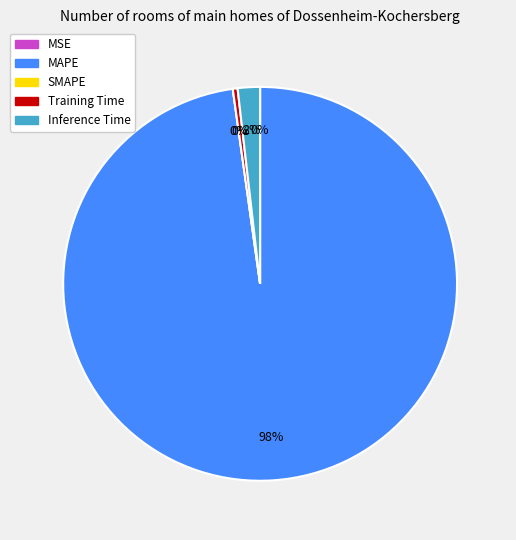

Rank the categories by value from highest to lowest.

MAPE, Inference Time, Training Time, MSE, SMAPE